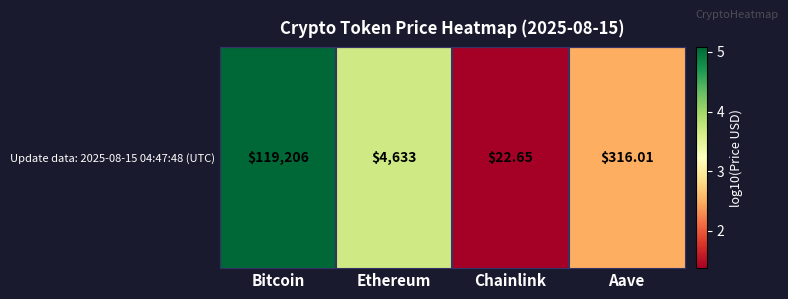

Approximately how many times larger is the value at Chainlink compared to Bitcoin?

0.3